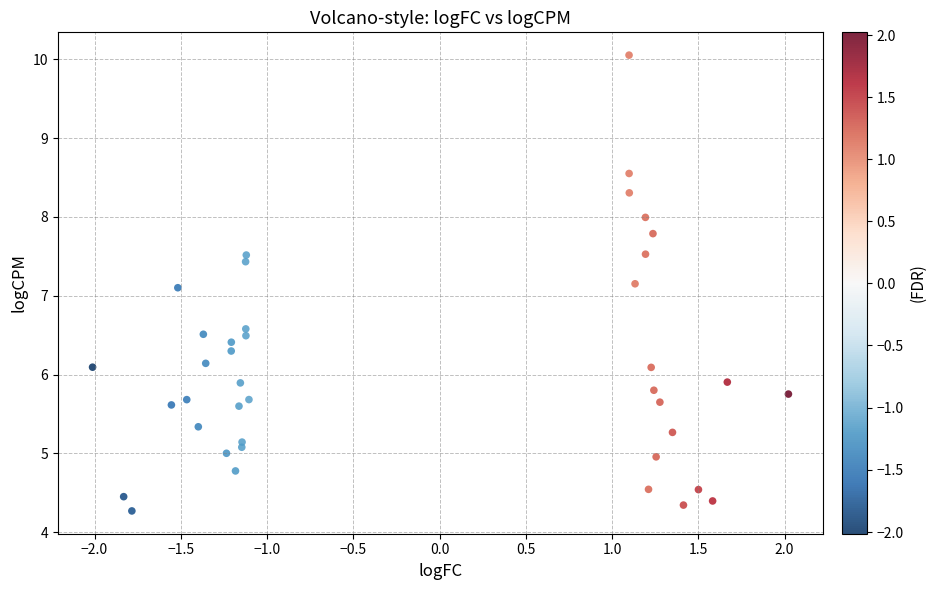

What is the range of Y values (max minus min)?

5.8